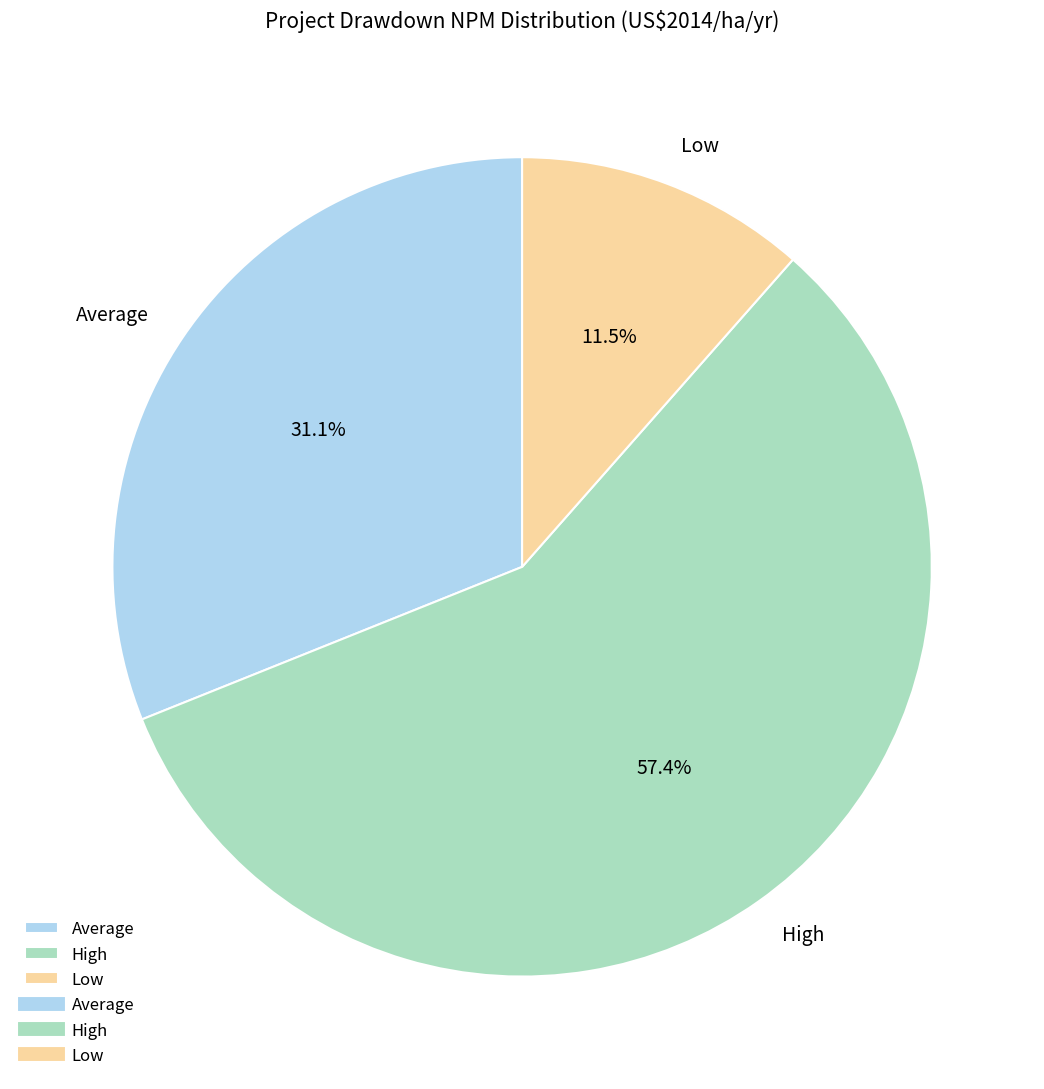

Rank the categories by value from highest to lowest.

High, Average, Low